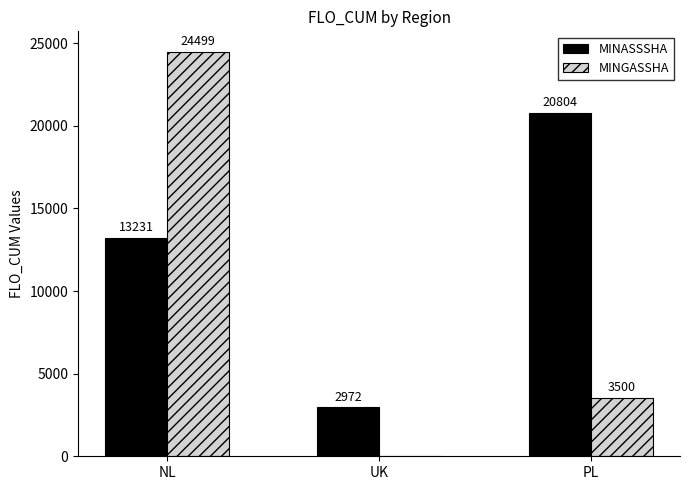

At which category is the sum across all series the highest?

NL